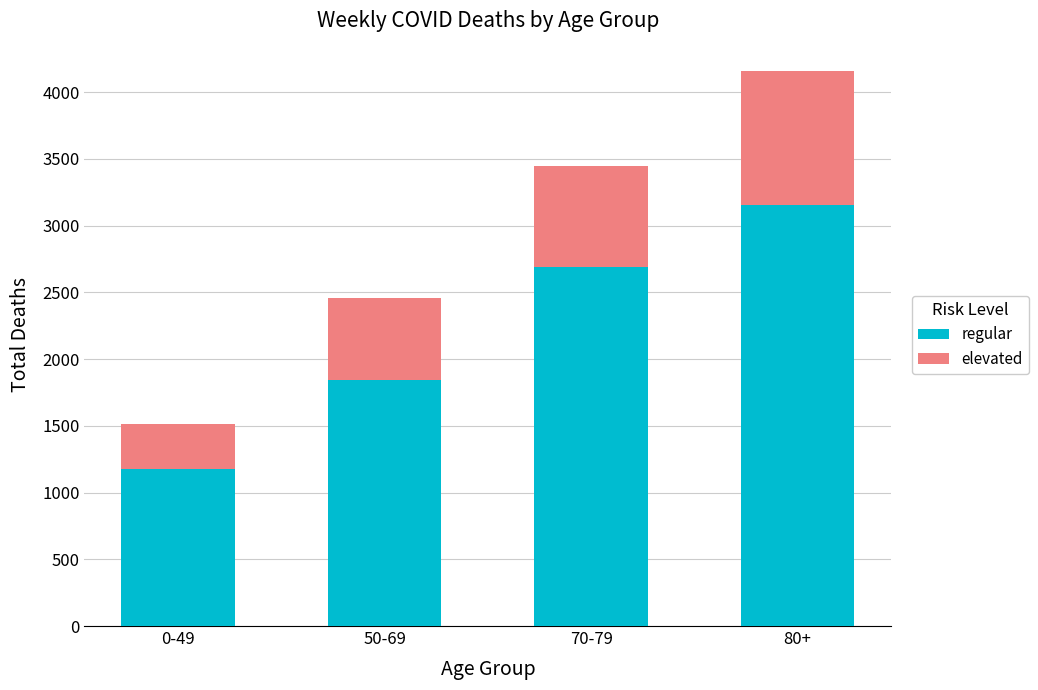

At which category is the sum across all series the highest?

80+